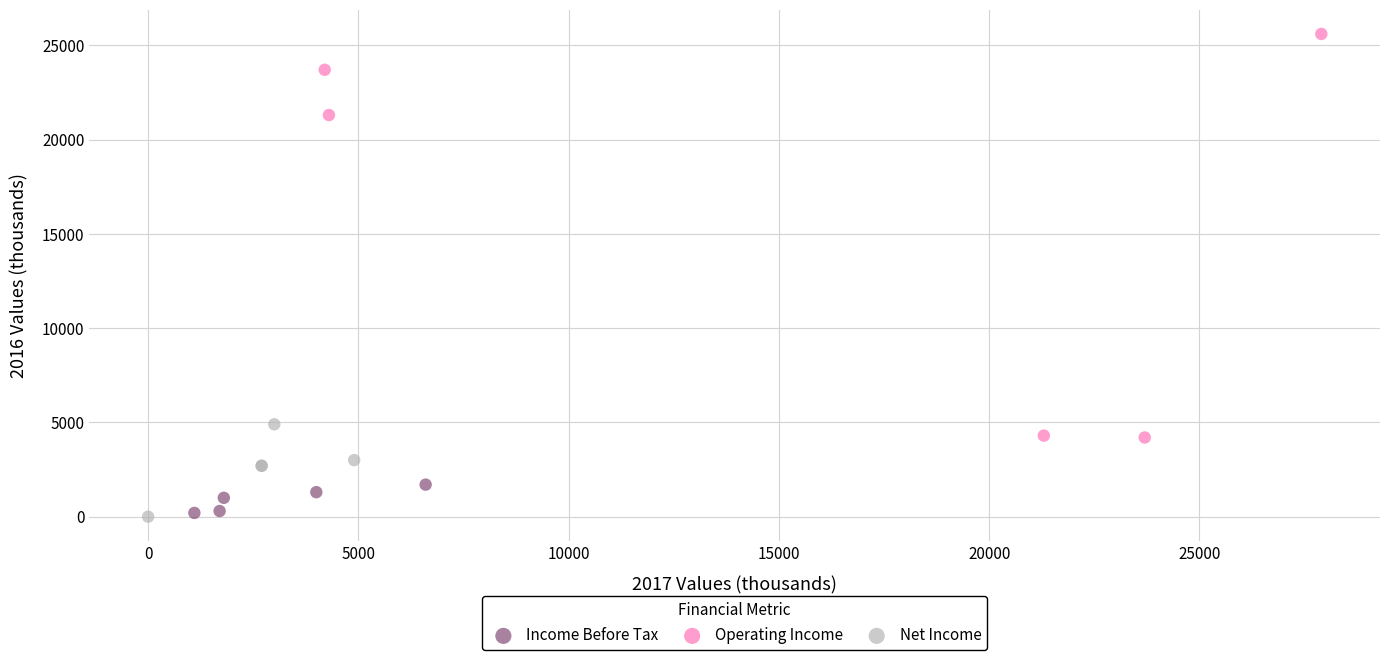

Which series has the largest Y range (max minus min)?

Operating Income